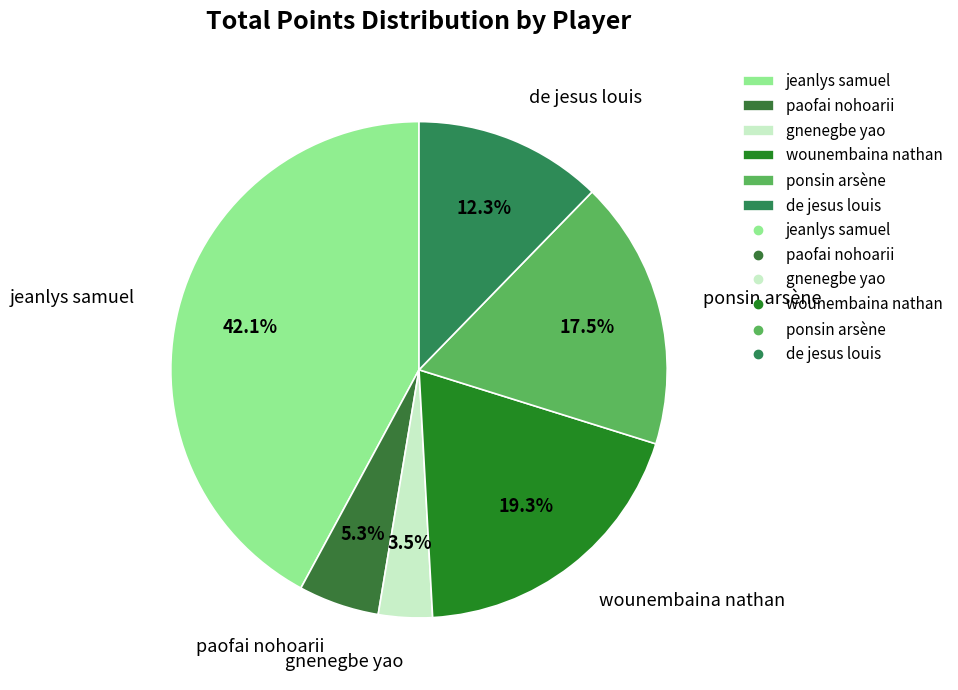

What percentage is NOT represented by de jesus louis?

87.7%